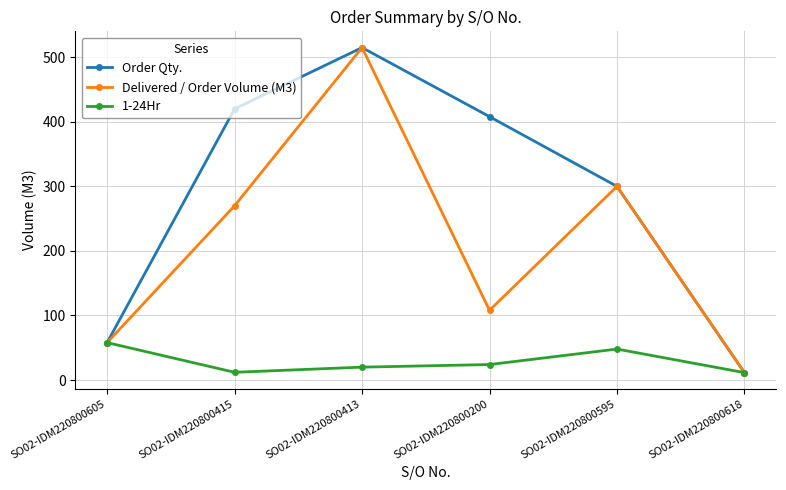

Rank the series by their average value, from highest to lowest.

Order Qty., Delivered / Order Volume (M3), 1-24Hr